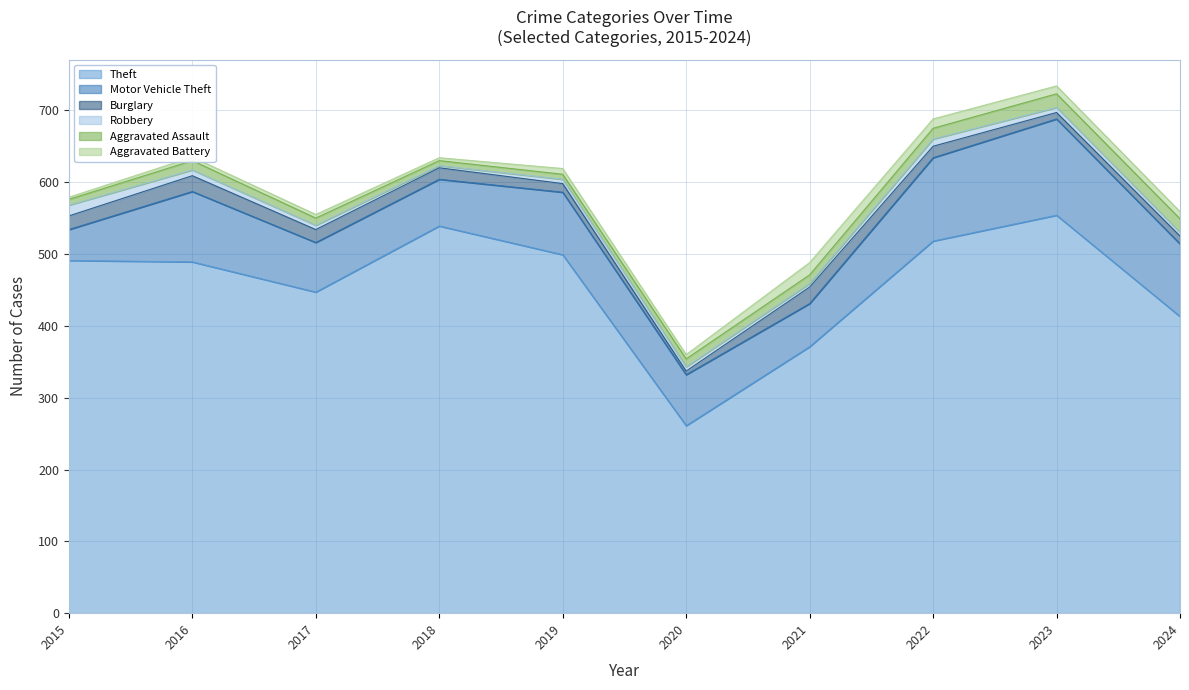

What is the approximate value of Theft at 2023?

554